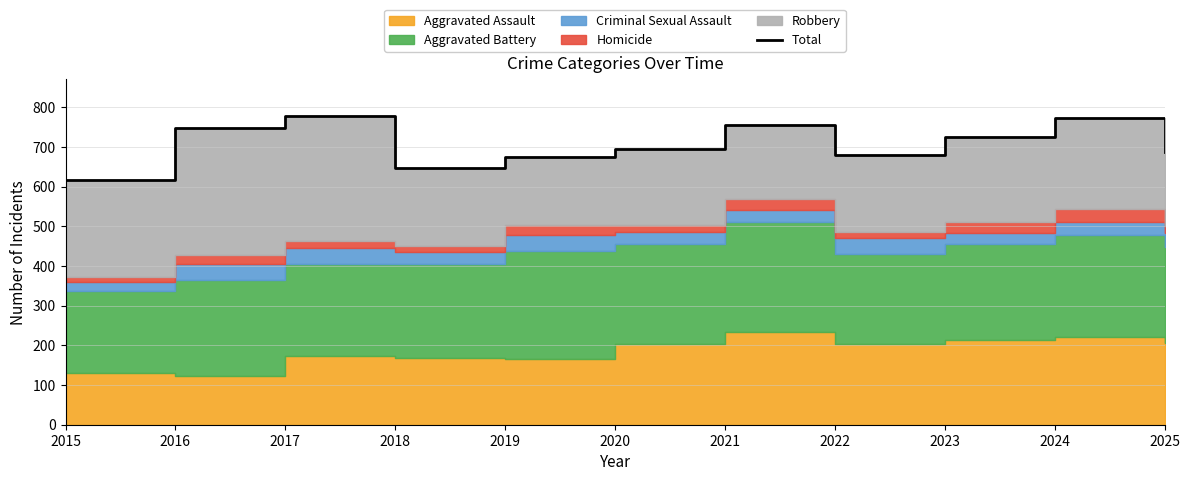

What is the difference between the values at 2015 and 2018?

30